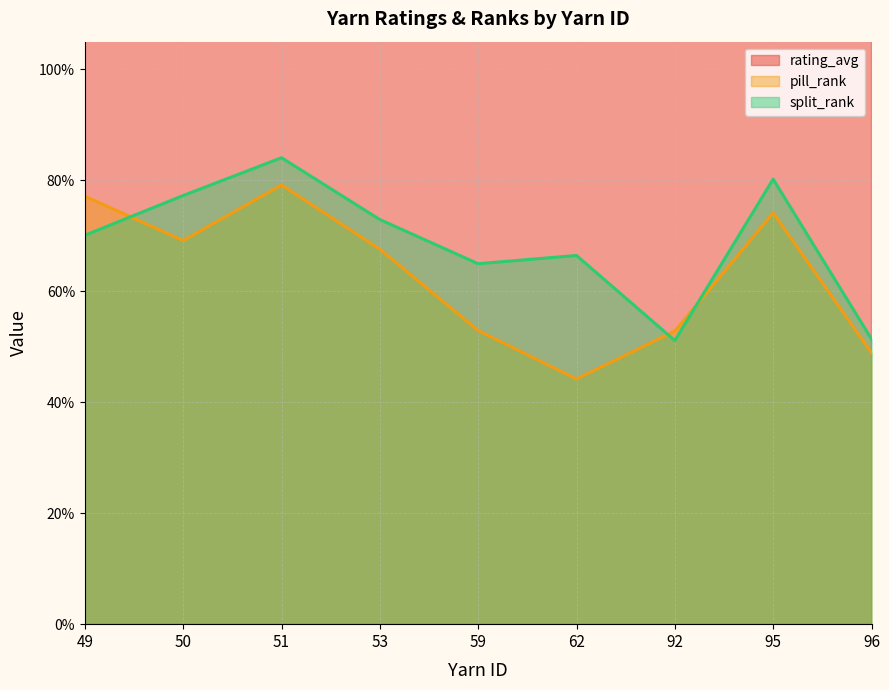

True or false: rating_avg and split_rank cross at least once.

False